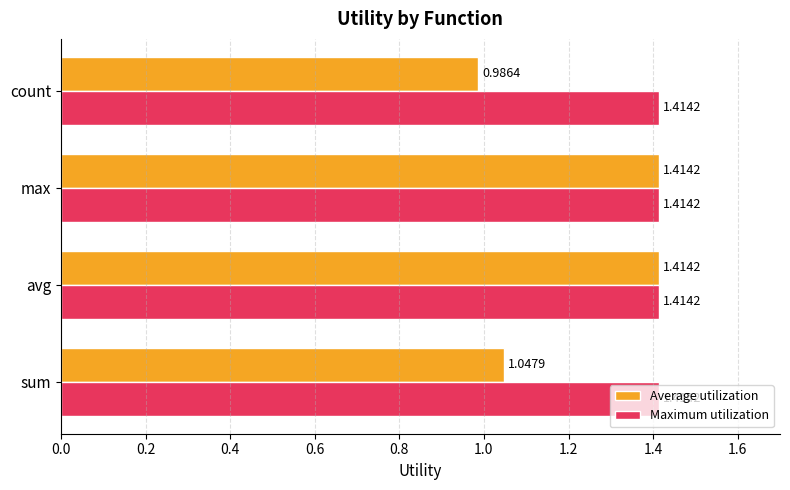

List the series in order of their overall mean, lowest first.

Average utilization, Maximum utilization